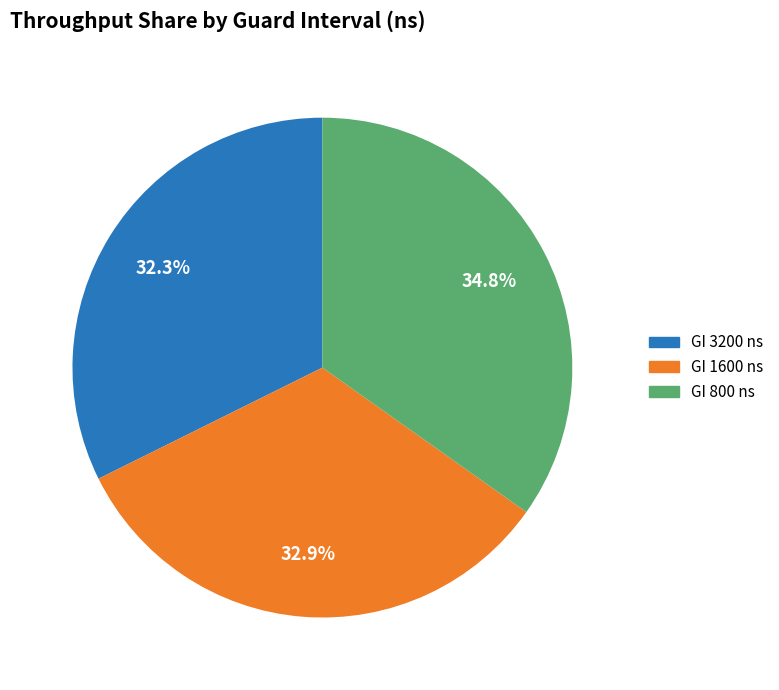

Does any single category account for the majority?

No